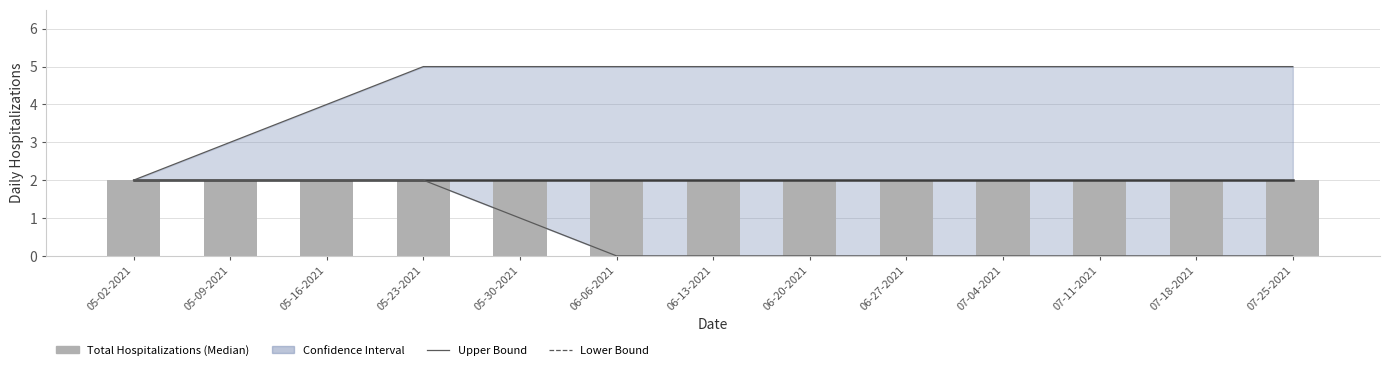

Rank the series at 05-30-2021 from lowest to highest value.

Lower Hospitalization Bound, Total Hospitalizations (Median), Upper Hospitalization Bound